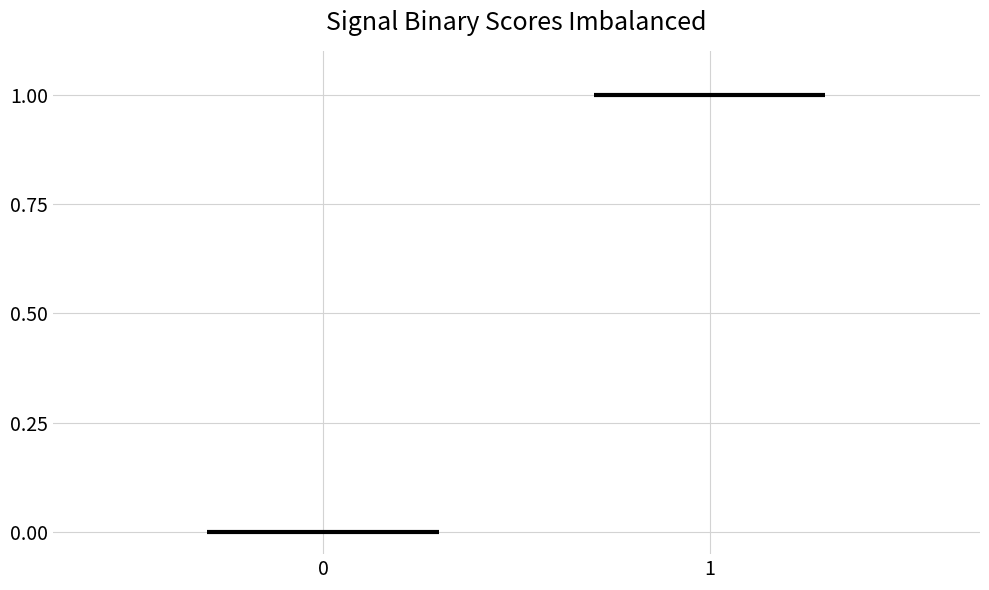

Are the bars horizontal?

No